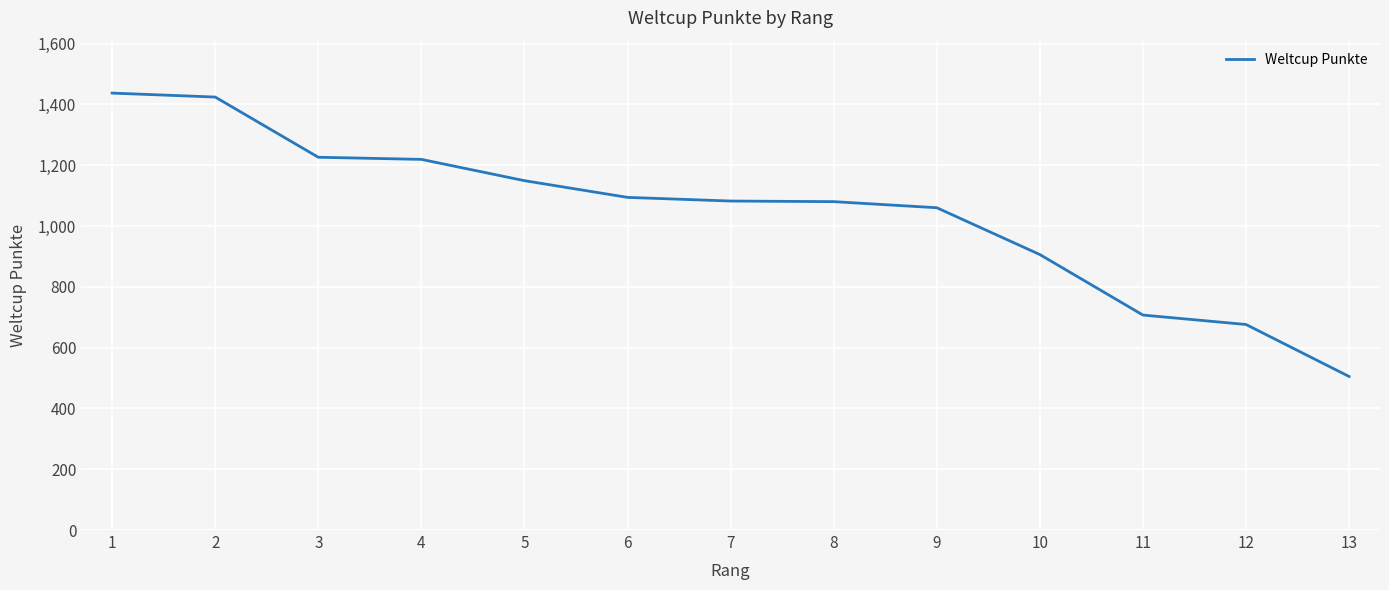

What is the change in value from 3 to 5?

-77